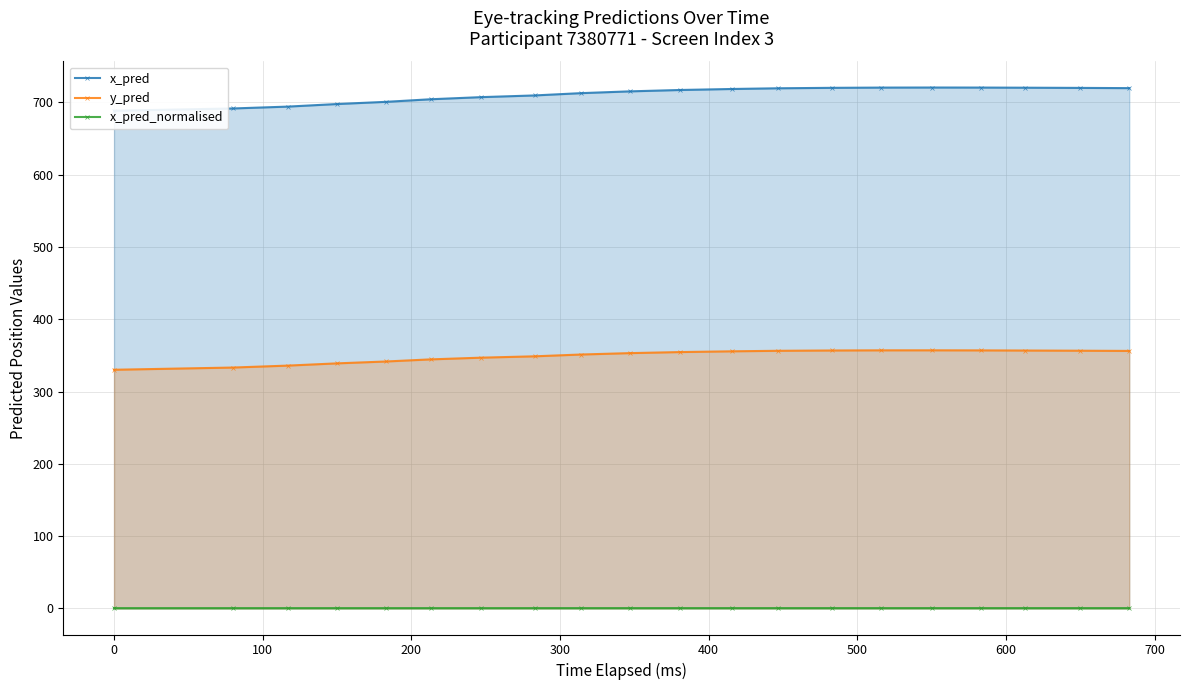

Reading left to right, transcribe all the data shown in this chart.

x_pred: 688.5	691.6	694.2	697.8	700.8	704.4	707.3	709.7	712.8	715.3	717.2	718.6	719.5	720.2	720.5	720.6	720.5	720.3	720.1	719.7
y_pred: 330.2	333.3	335.9	339.0	341.6	344.5	346.9	348.8	351.3	353.2	354.7	355.7	356.4	356.9	357.1	357.1	357.0	356.8	356.5	356.2
x_pred_normalised: 0.5	0.5	0.5	0.5	0.5	0.5	0.5	0.5	0.5	0.5	0.5	0.5	0.5	0.5	0.5	0.5	0.5	0.5	0.5	0.5